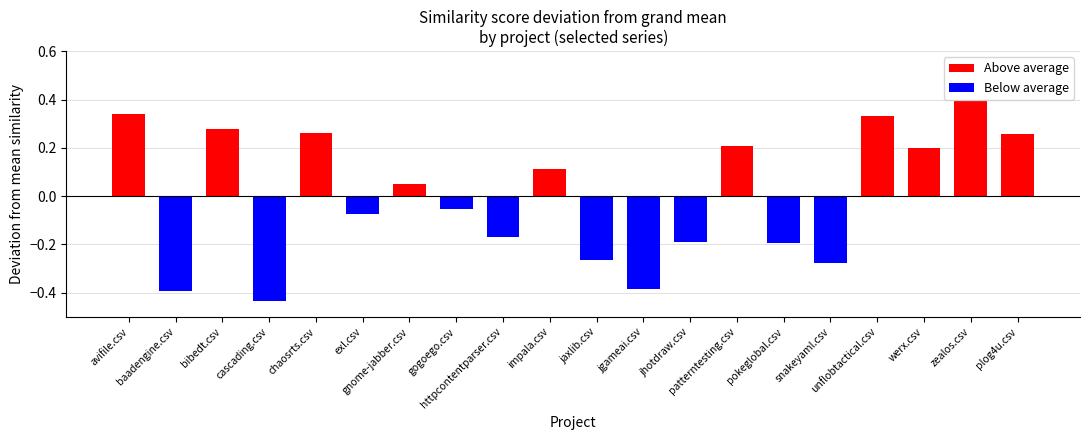

What is the total value across all series at exl.csv?

-0.1